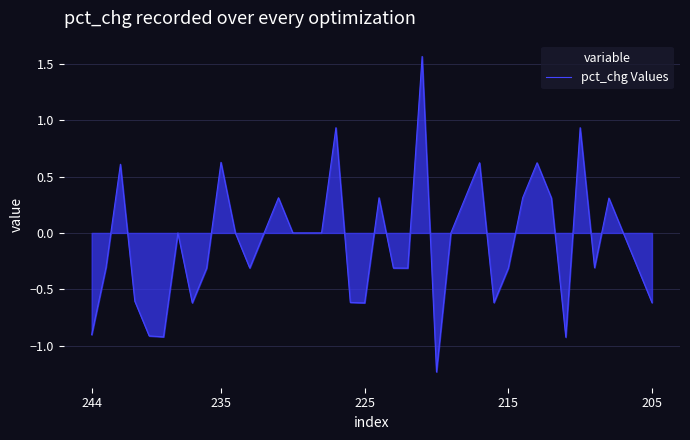

What is the difference between the maximum and minimum values?

2.8